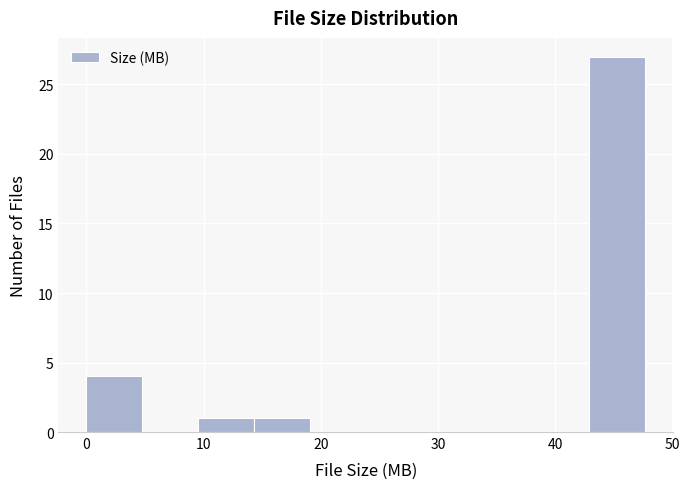

How tall is the bar that spans 0 to 5 on the x-axis? Neither the bar edges nor the heights are printed on the chart, so give them approximately, as read against the axes.

4